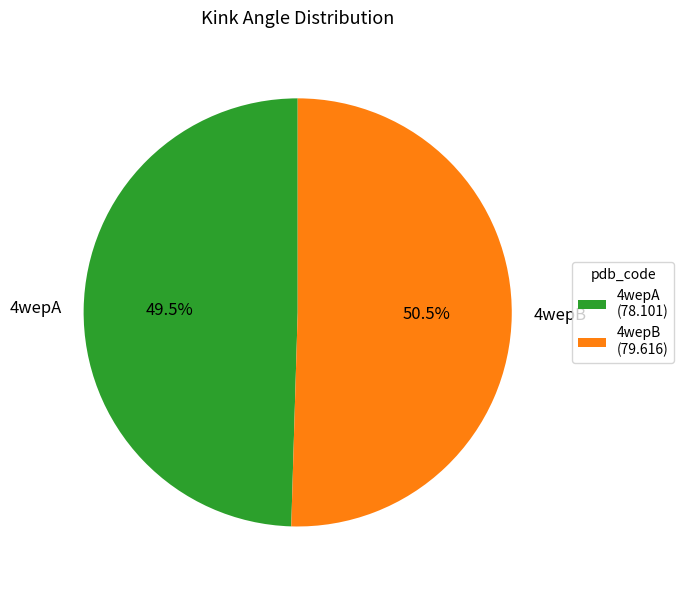

Is the sum of 4wepB and 4wepA greater than half?

Yes